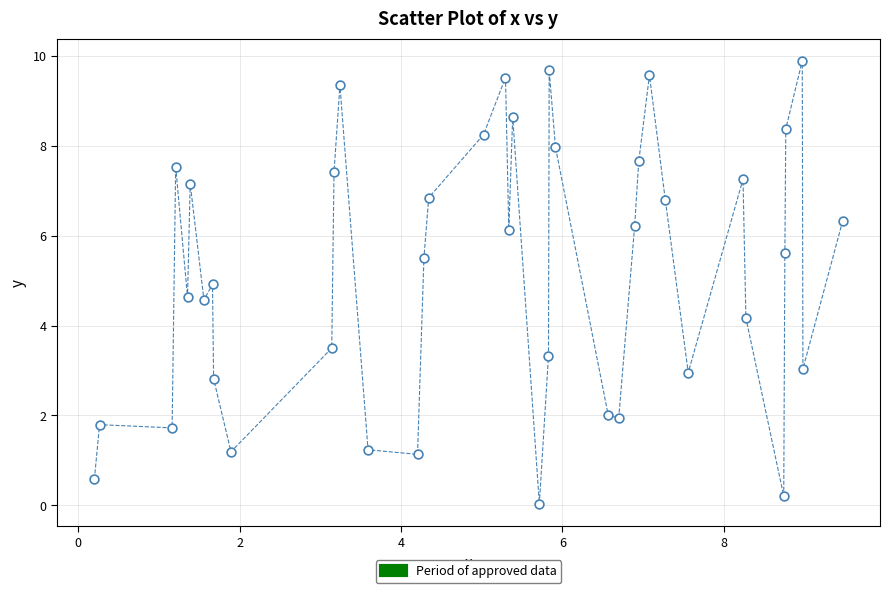

What is the range of X values (max minus min)?

9.3